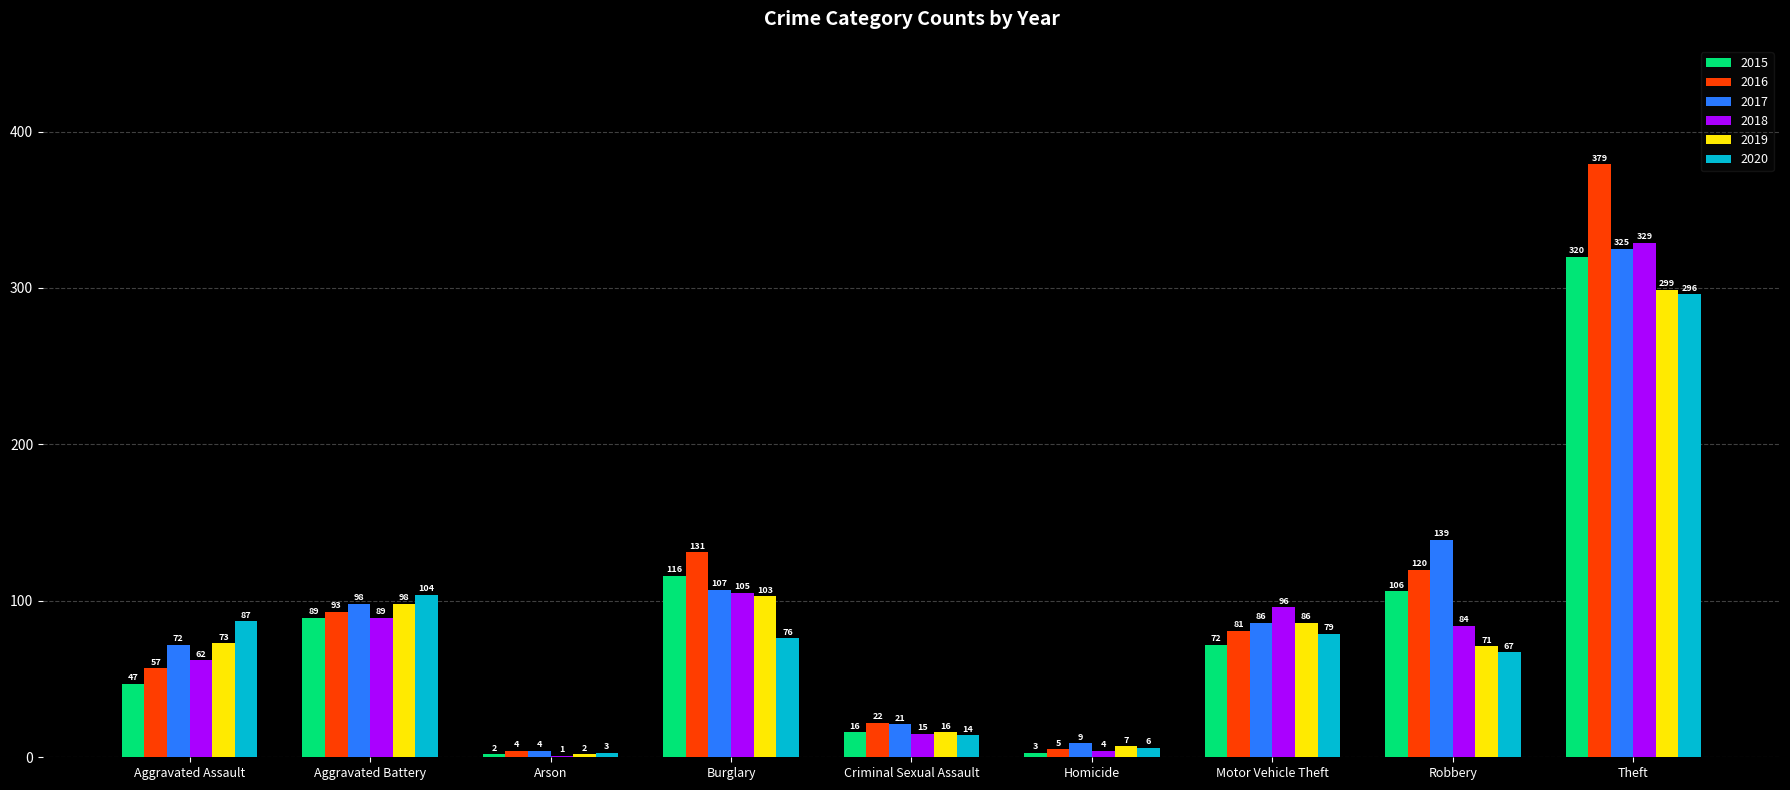

Is the value of 2017 at Burglary greater than the value of 2020 at Arson?

Yes